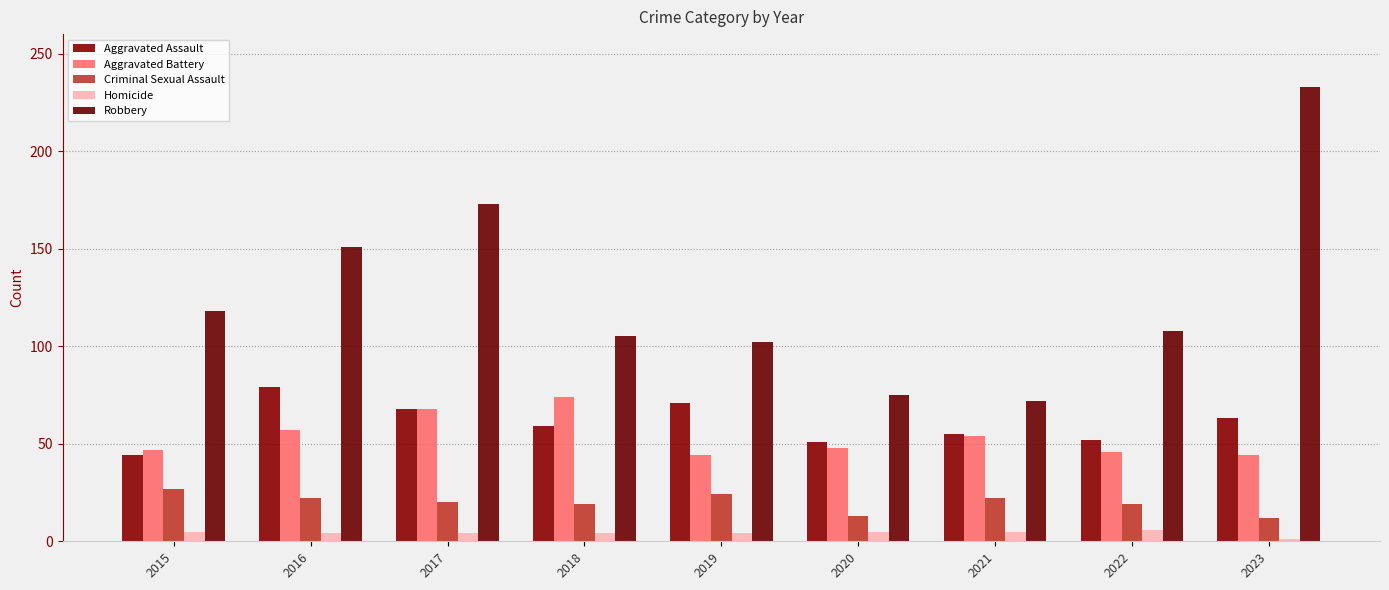

What value does the Homicide series have at 2016?

4